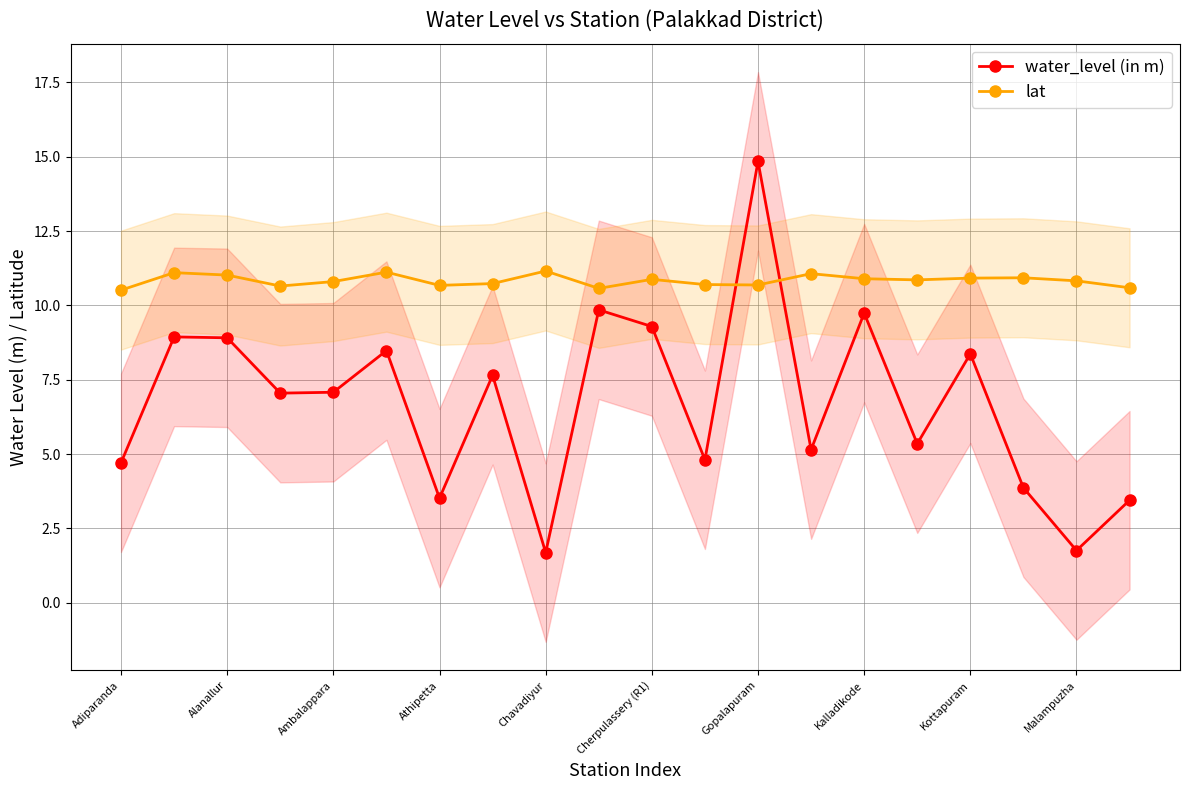

What is the maximum value shown in the chart?

14.8